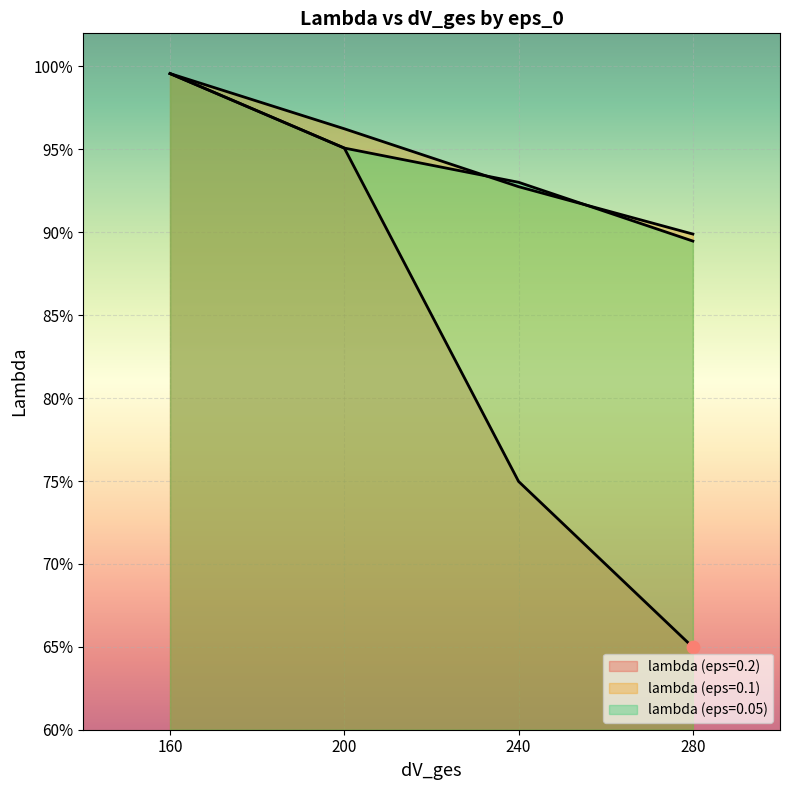

Which series has the largest Y range (max minus min)?

lambda (eps=0.2)